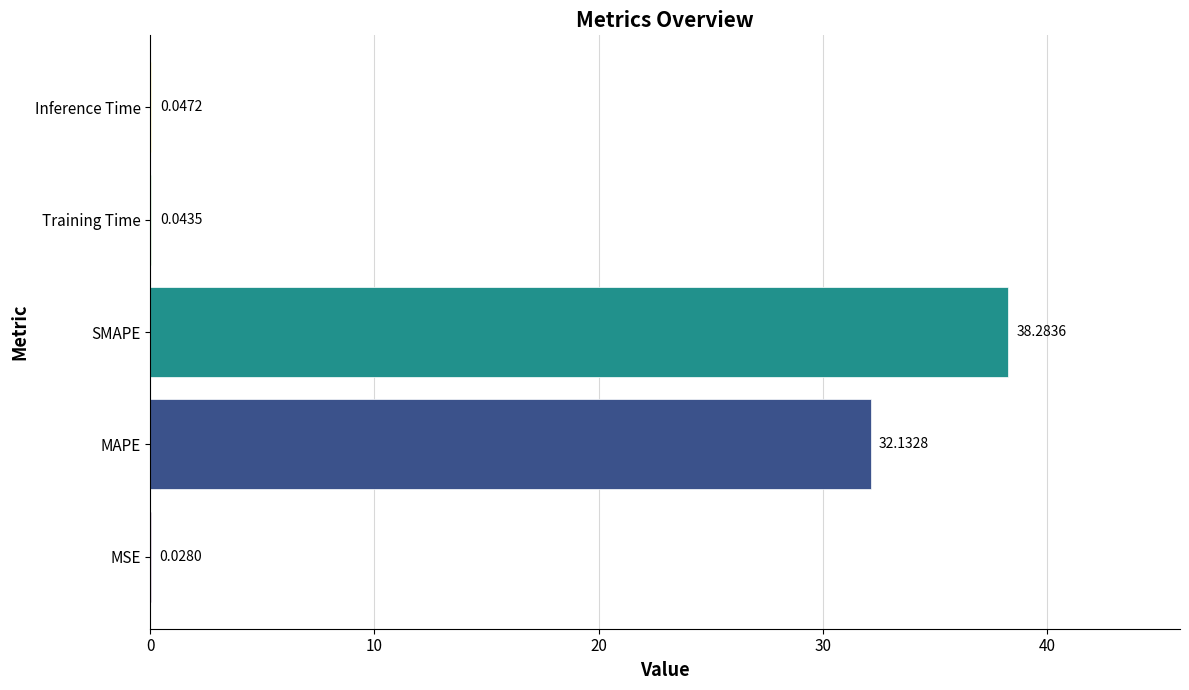

What is the sum of the values at MAPE and Training Time?

32.2